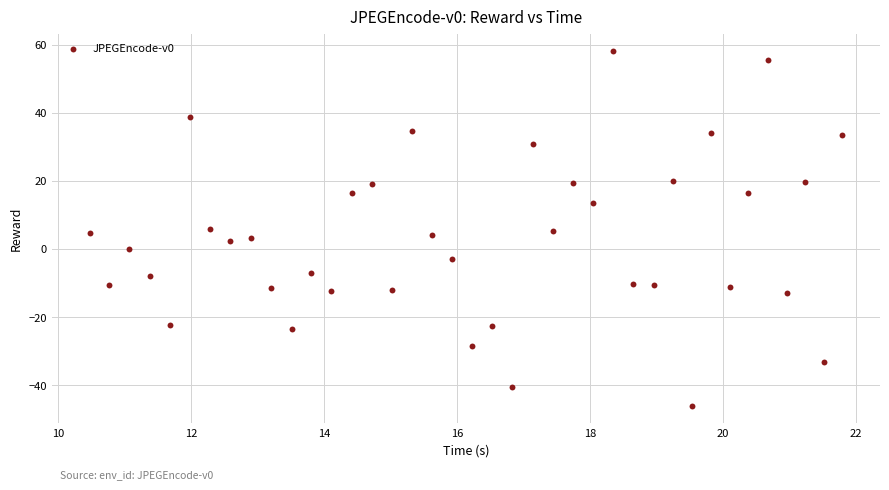

What is the range of Y values (max minus min)?

104.0